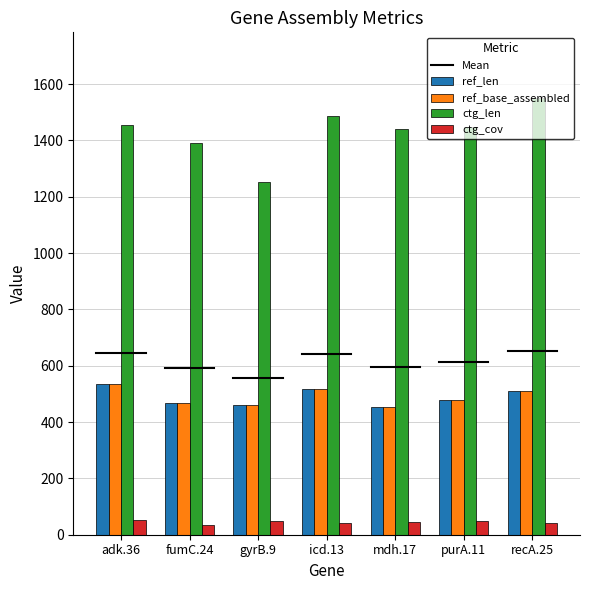

What is the sum of the ctg_len values at gyrB.9 and icd.13?

2737.0